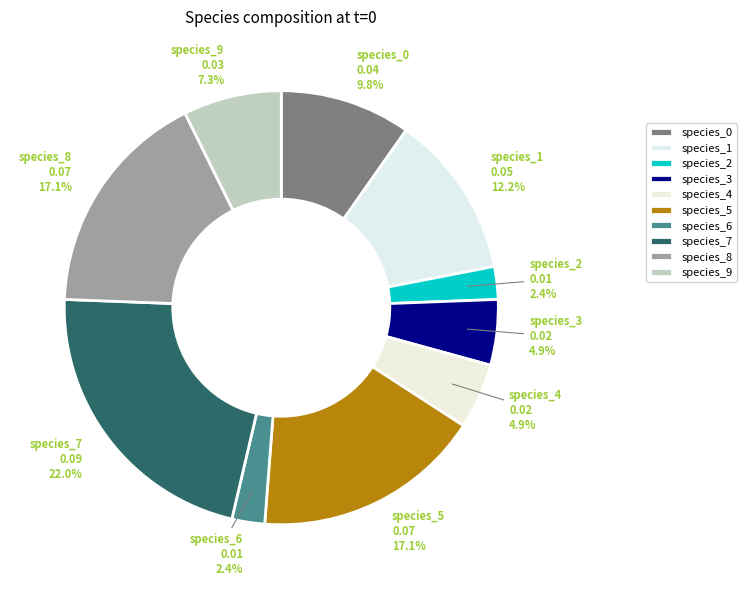

Which slice is the largest?

species_7